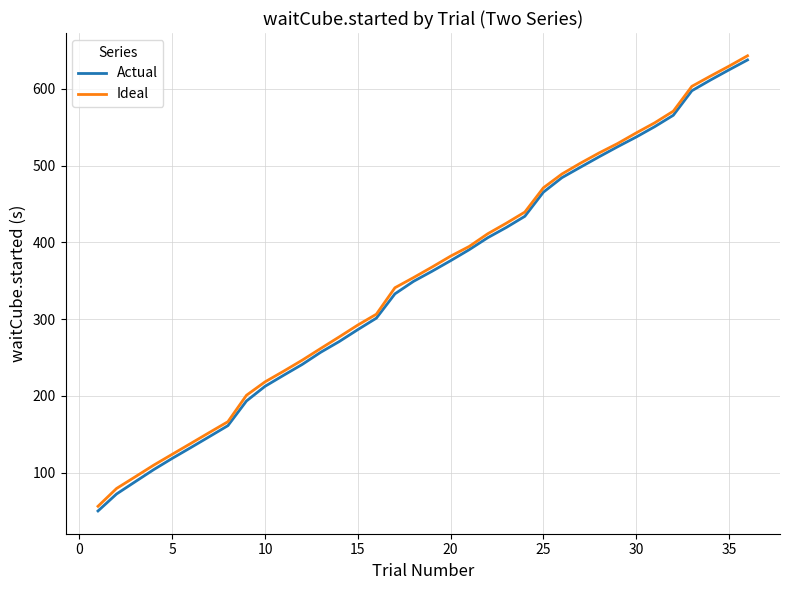

True or false: Actual has more than 1 points higher than both neighbors.

False